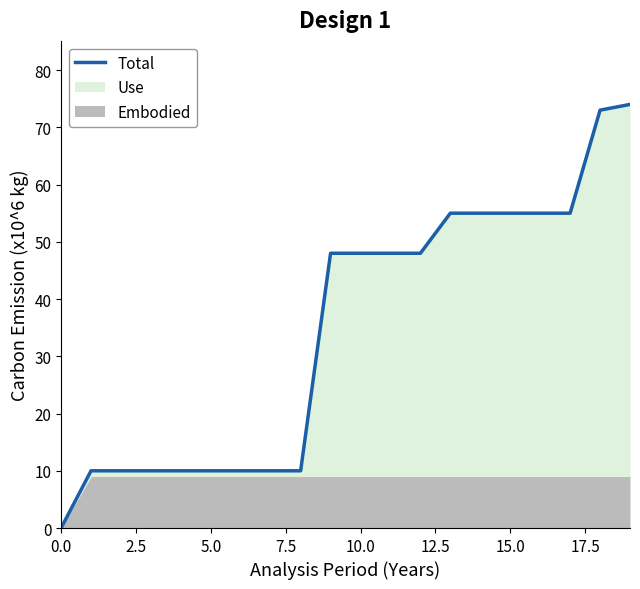

Is it true that Total equals 2 at 5.0?

False